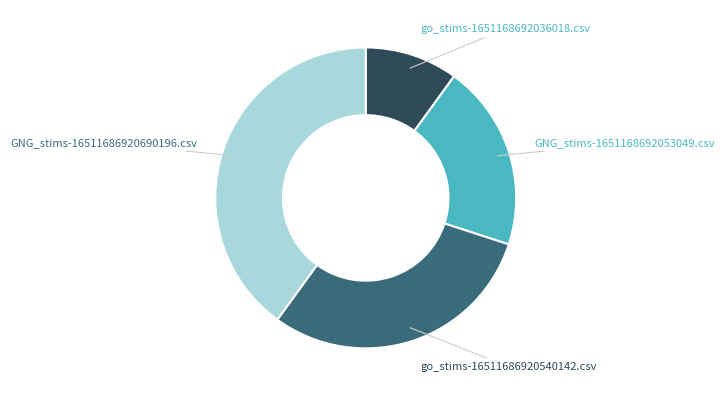

Combined, do go_stims-16511686920540142.csv and GNG_stims-16511686920690196.csv account for over 50%?

Yes